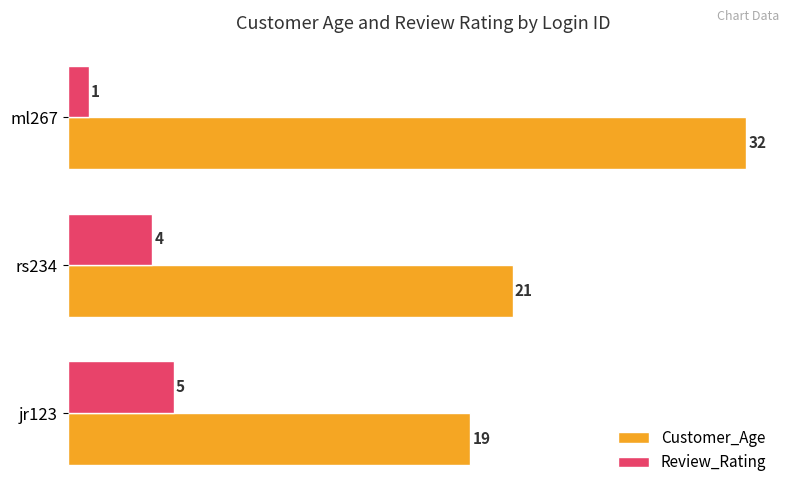

What is the smallest value displayed?

1